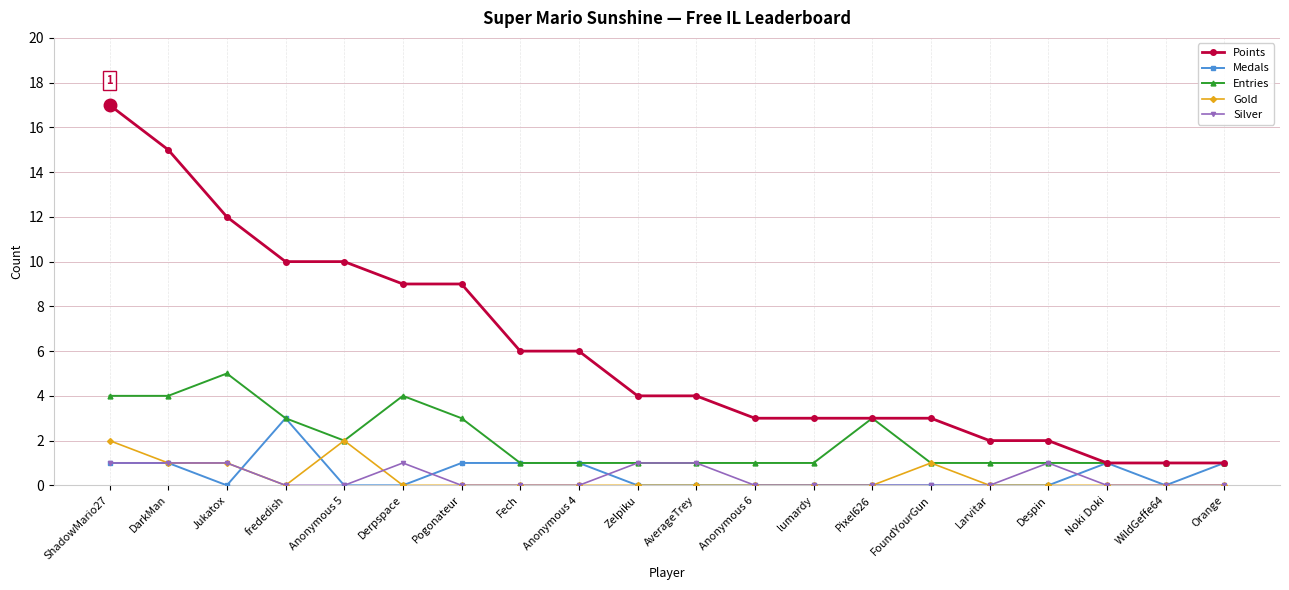

What position from the left is DarkMan?

2